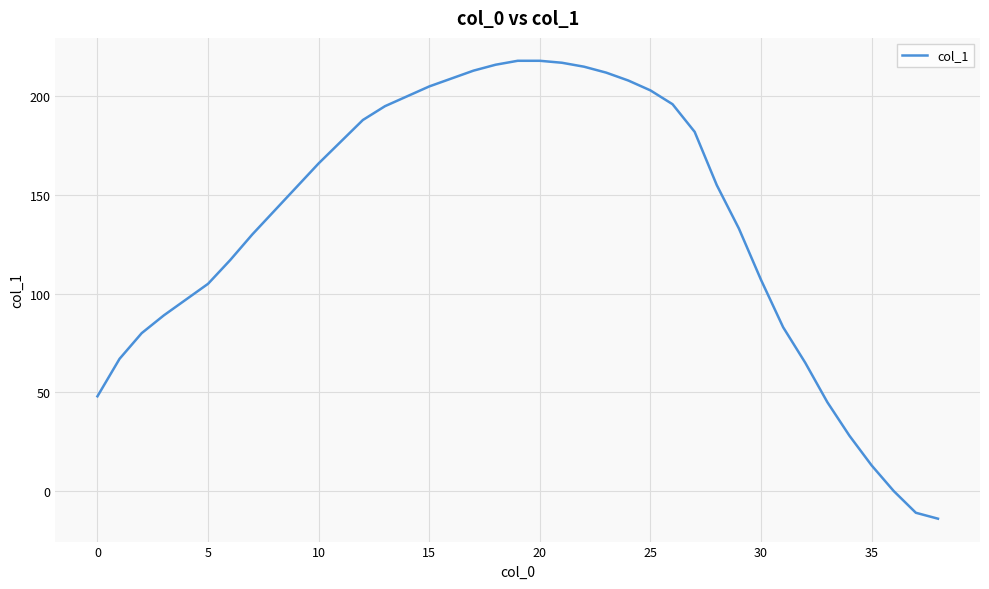

What is the greatest value displayed?

218